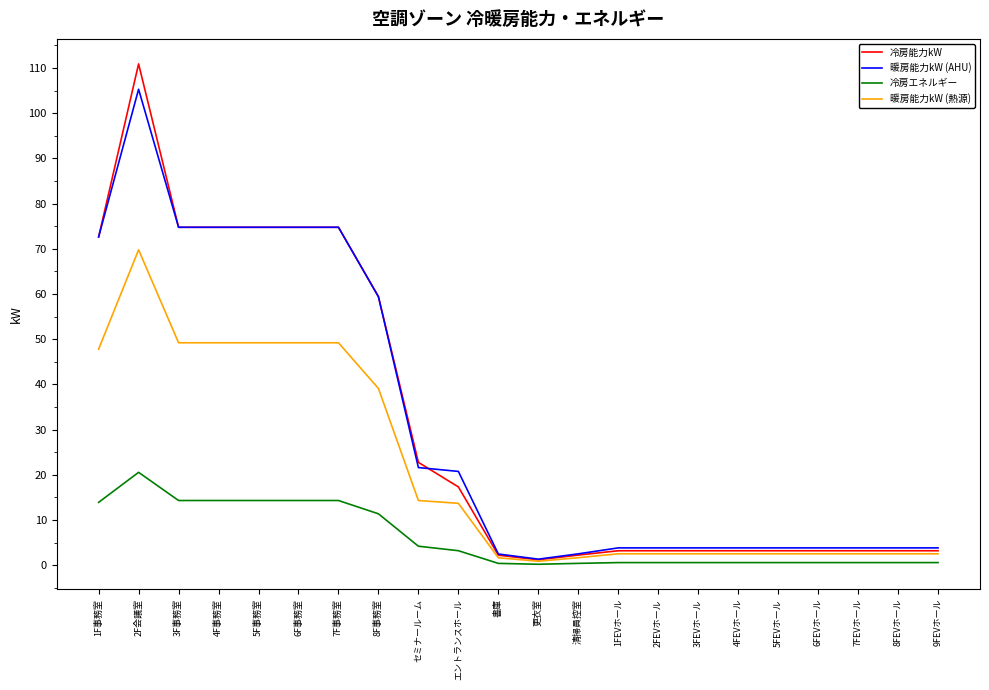

The 暖房能力kW (熱源) series shows 14.3 at セミナールーム. True or false?

True